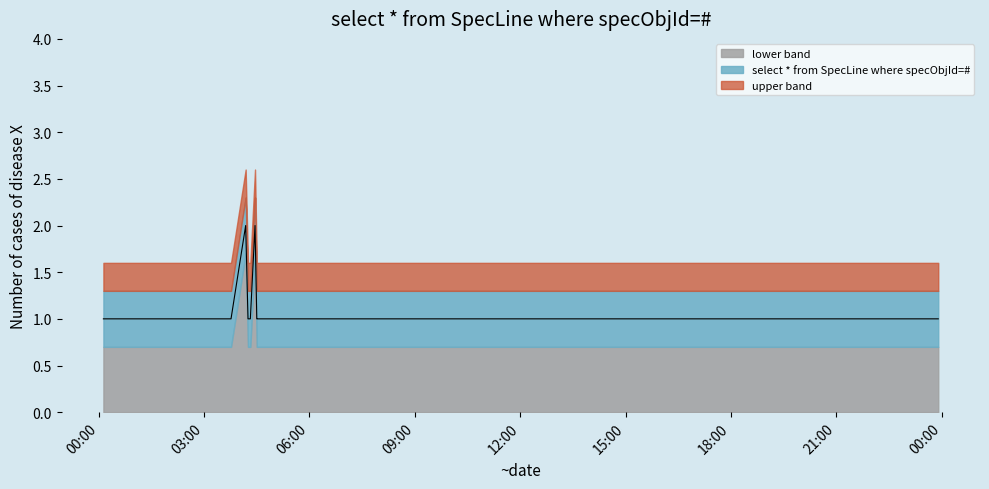

Is it true that the value at 2019-02-21 03:43:00 is 2?

False